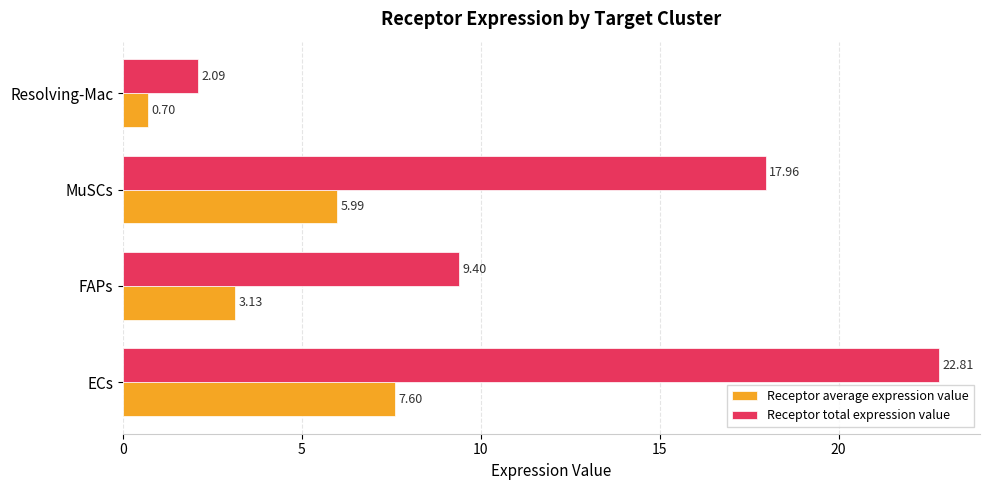

Which series has the largest total across all categories?

Receptor total expression value